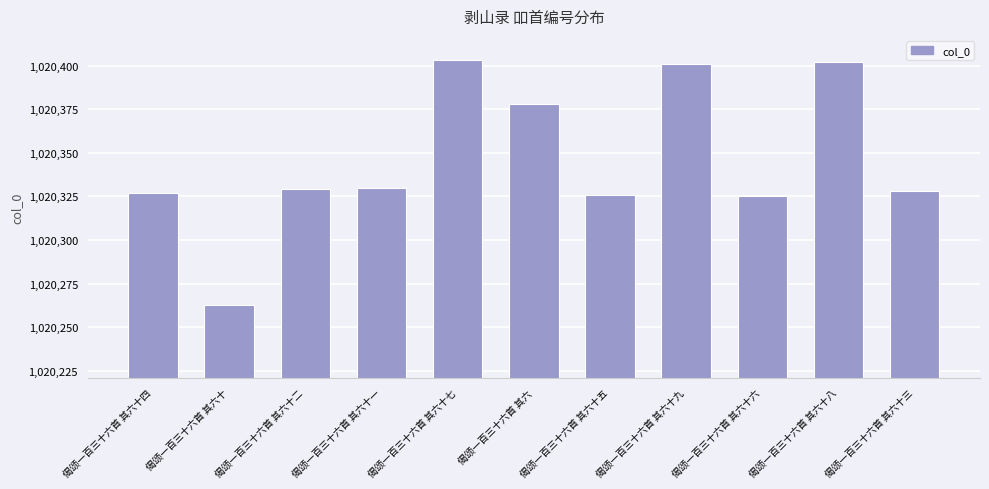

How many data points does each series have?

11